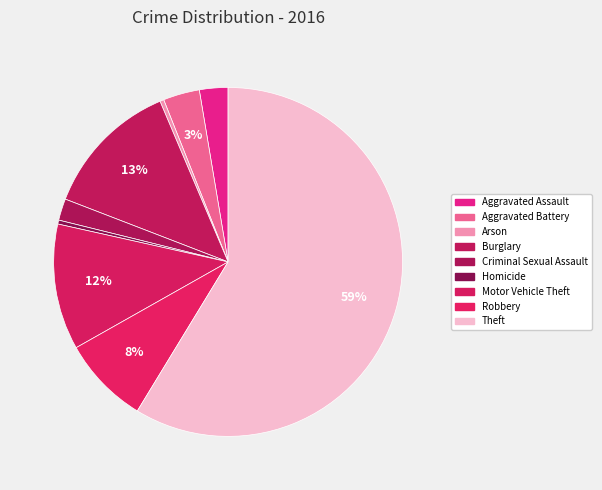

Approximately how many times larger is the value at Robbery compared to Arson?

22.2